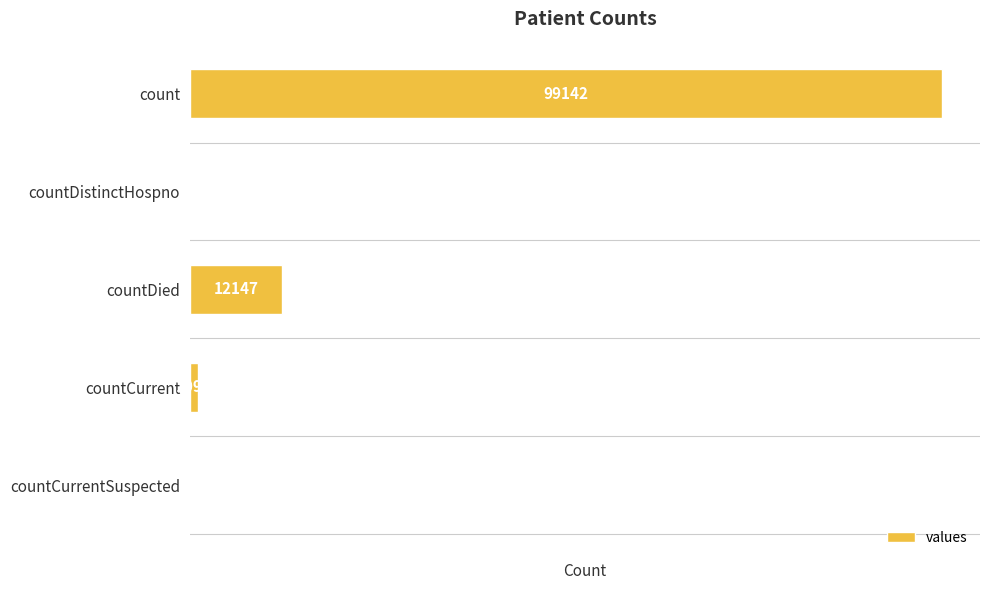

Which category has the highest value across all series?

count